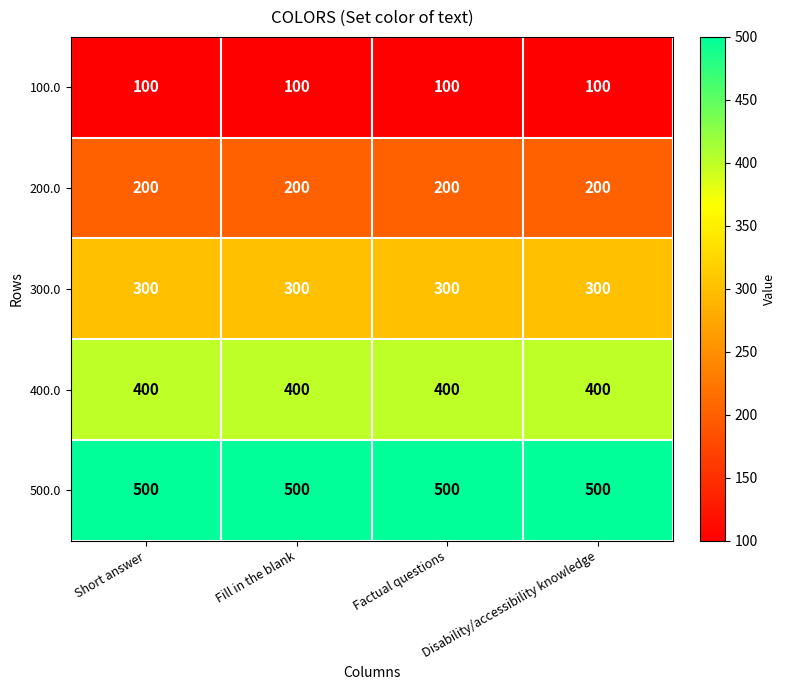

What is the spread (max minus min) of values at Short answer?

400